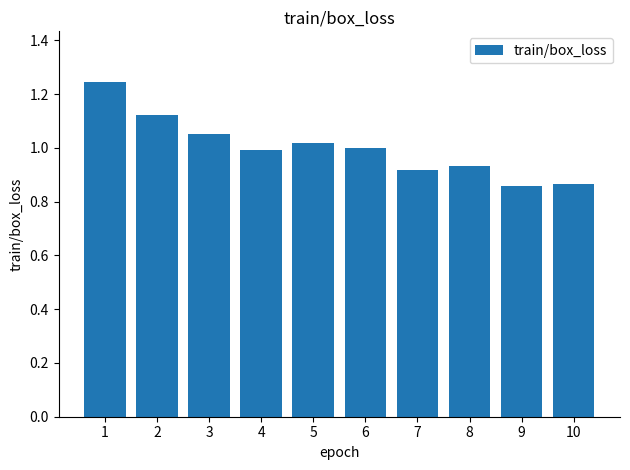

Between 8 and 3, which is larger?

3